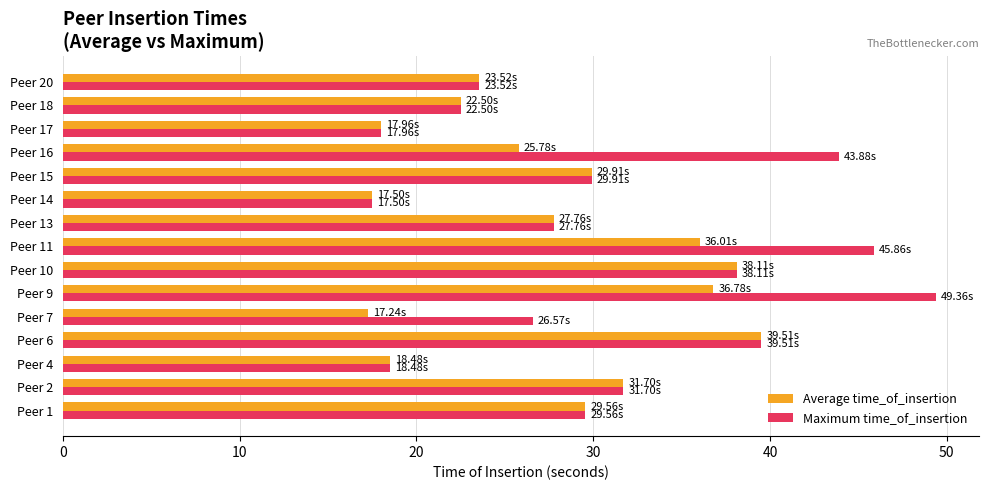

Which series has the widest spread of values?

Maximum time_of_insertion